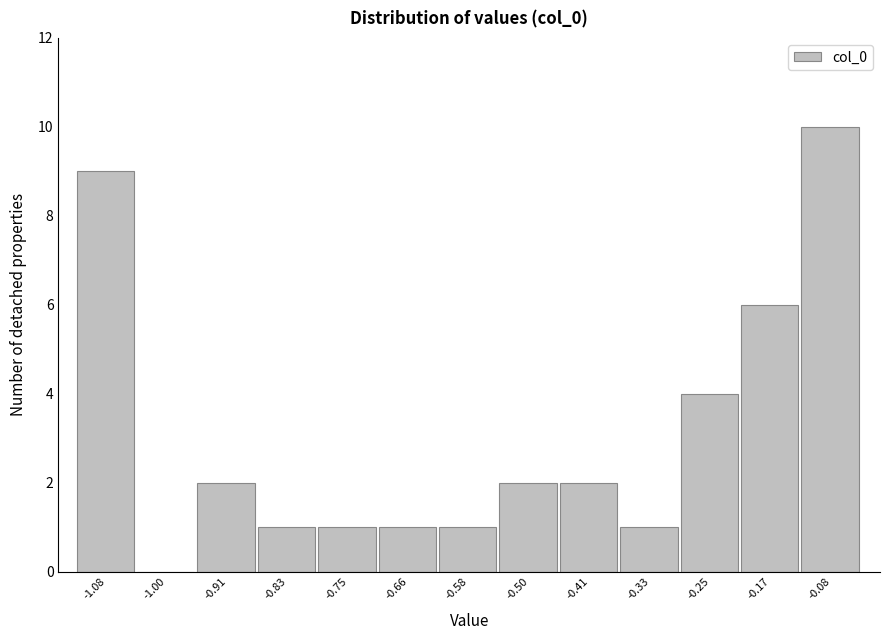

Reading right to left, what are all the values shown in this chart?

-0.08=10	-0.17=6	-0.25=4	-0.33=1	-0.41=2	-0.50=2	-0.58=1	-0.66=1	-0.75=1	-0.83=1	-0.91=2	-1.00=0	-1.08=9